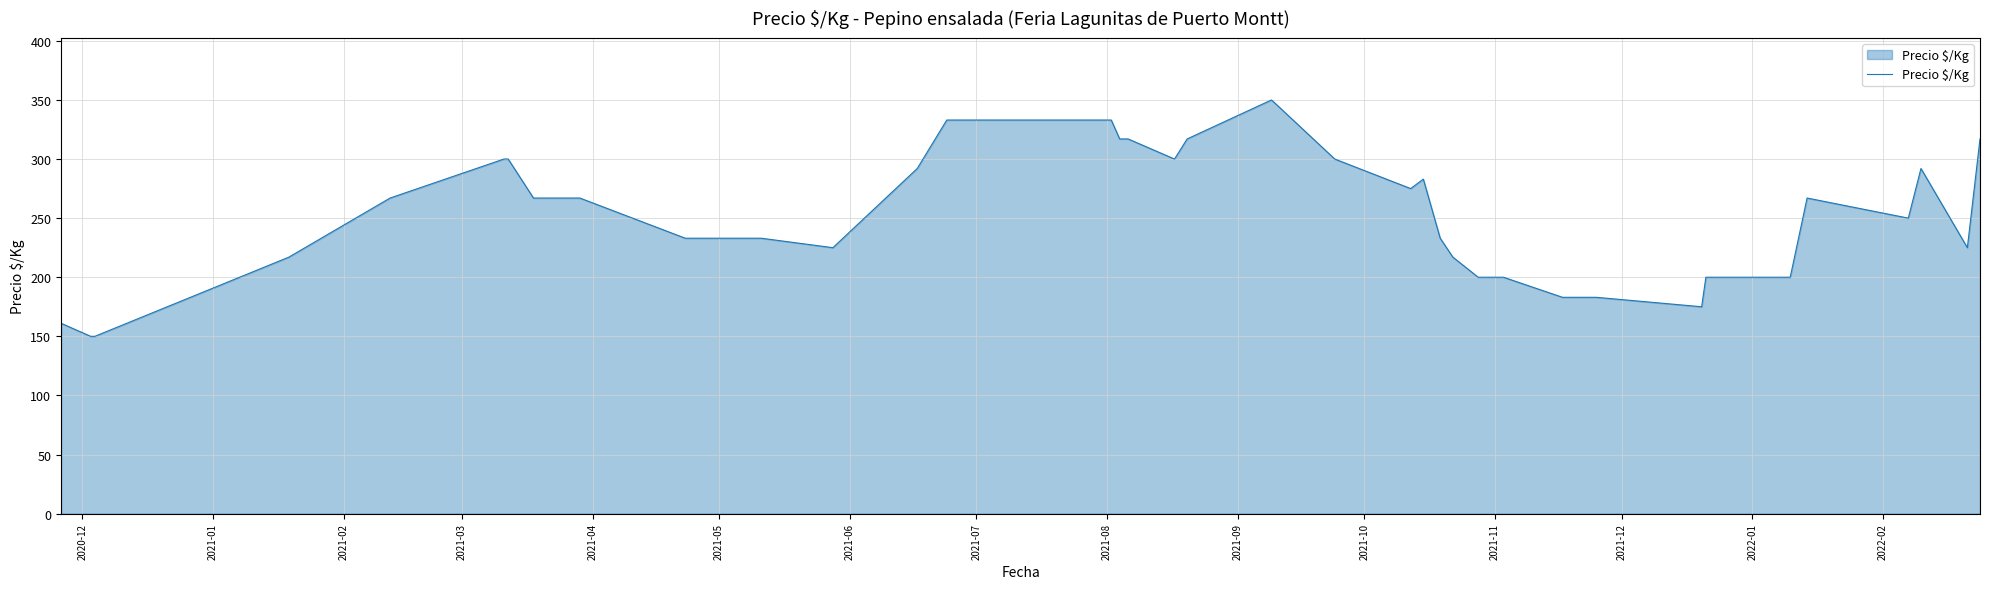

What is the minimum value shown in the chart?

150